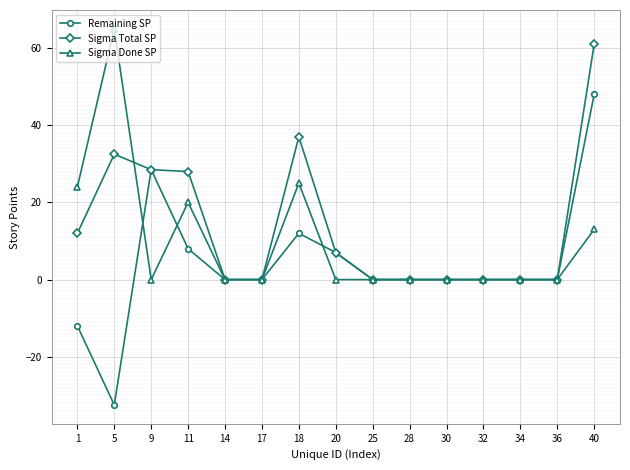

What is the maximum value shown in the chart?

65.0